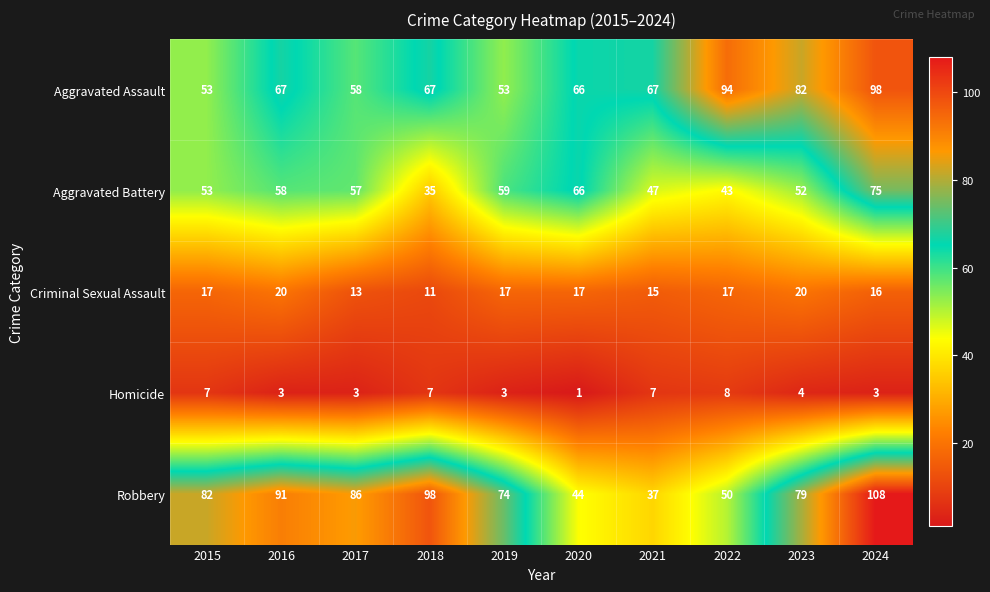

How many Criminal Sexual Assault values are between 15 and 17?

6